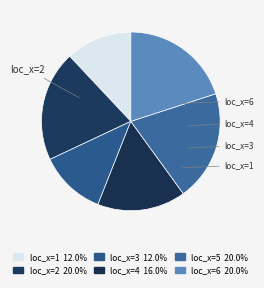

Count the number of slices in the pie.

6